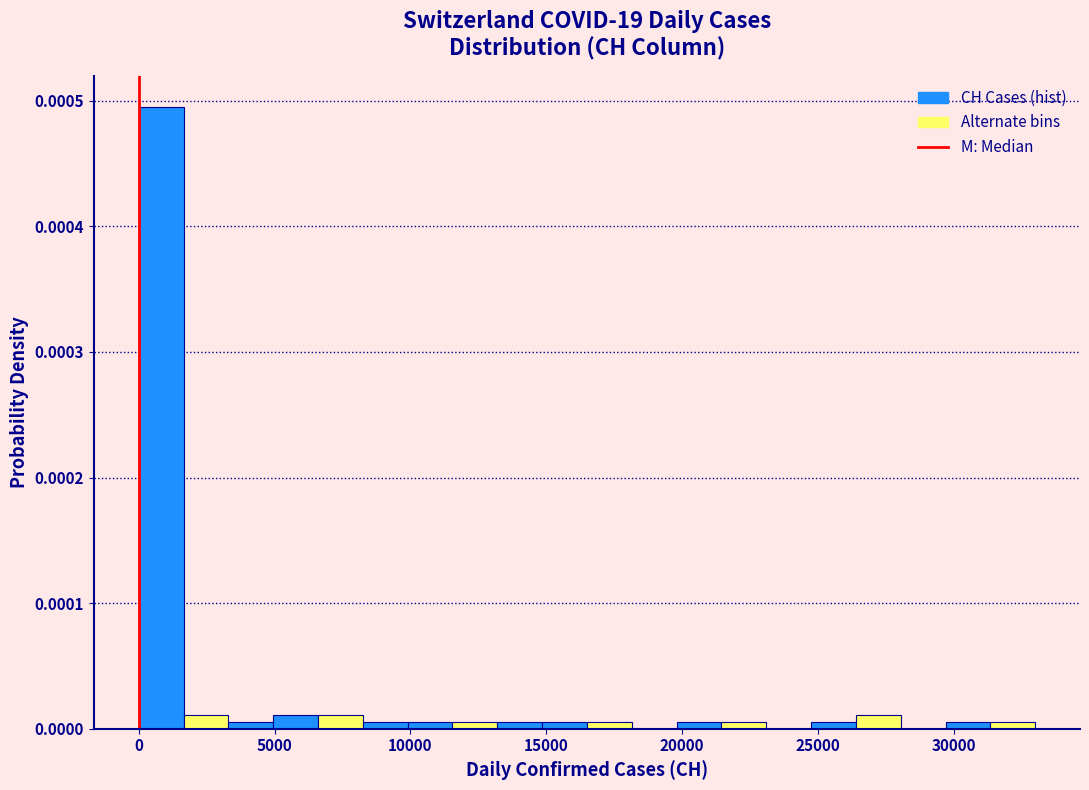

Around what value on the x-axis is the tallest bar? Give the approximate position of its centre, as read against the axis.

1000